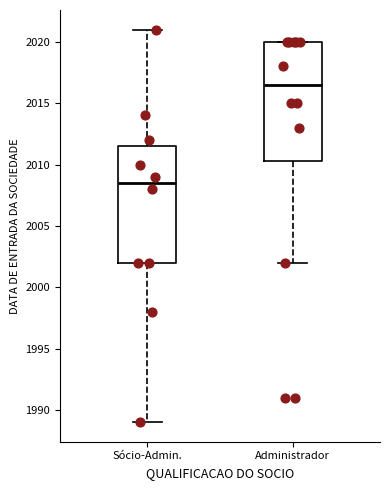

Reading left to right, read every box against the y-axis: the position of its median line, the range the box covers, and the ends of its whiskers. The values are not printed on the chart, so give them approximately, as read against the axis.

Sócio-Admin.: median 2008.5, box 2002.0 to 2011.5, whiskers 1989.0 to 2021.0
Administrador: median 2016.5, box 2010.5 to 2020.0, whiskers 2002.0 to 2020.0